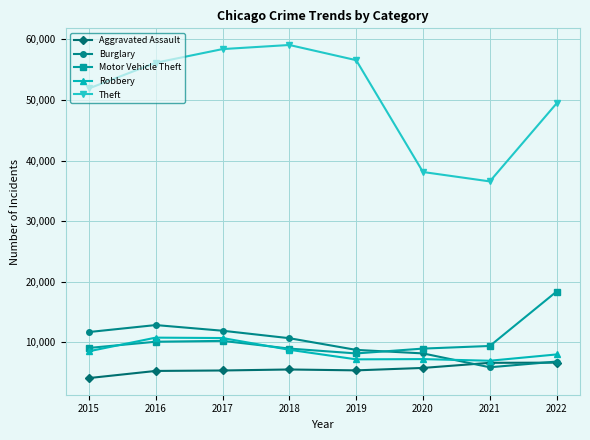

True or false: Aggravated Assault and Motor Vehicle Theft intersect in this chart.

False